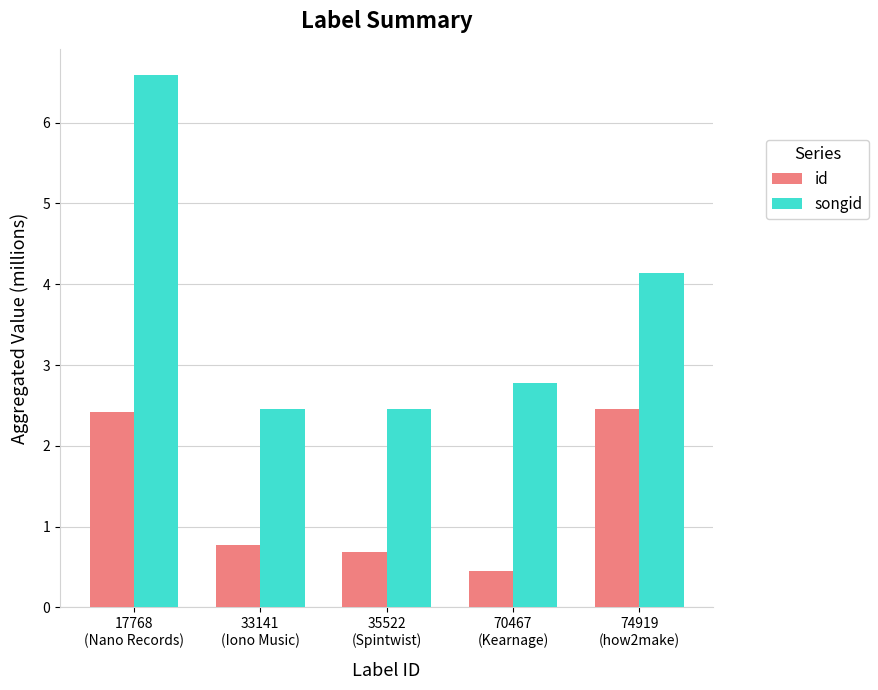

What is the sum of the songid values at 17768
(Nano Records) and 33141
(Iono Music)?

9.0